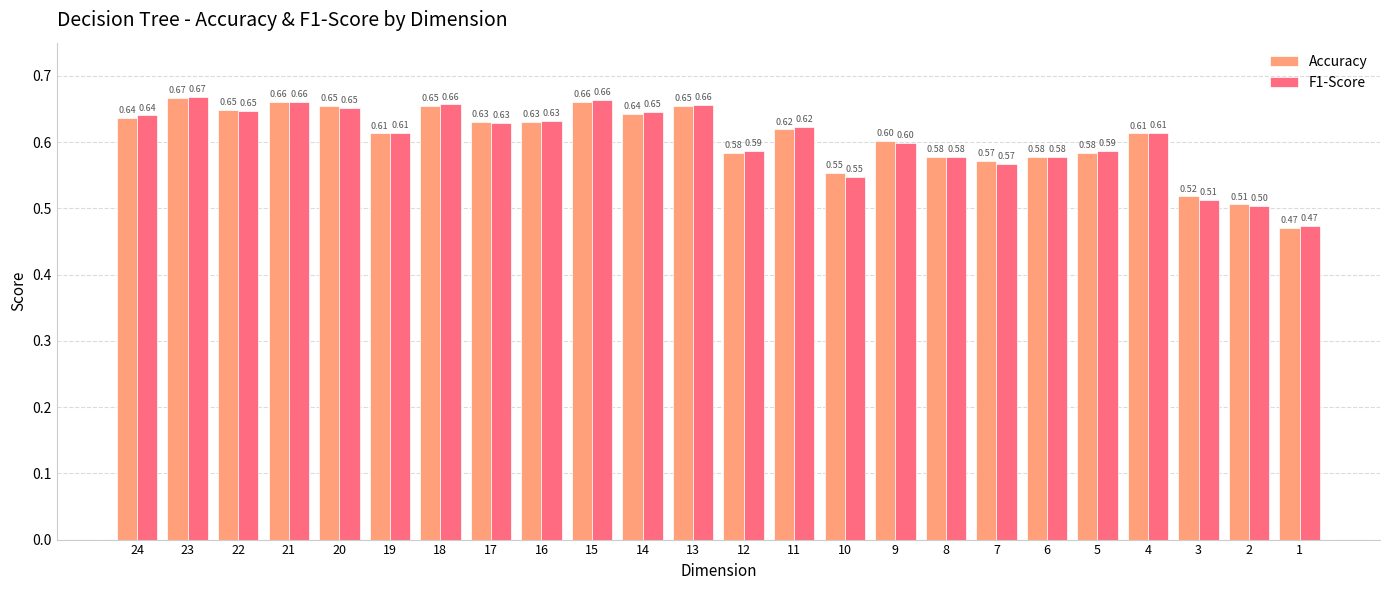

At which category does the chart reach its peak across all series?

23